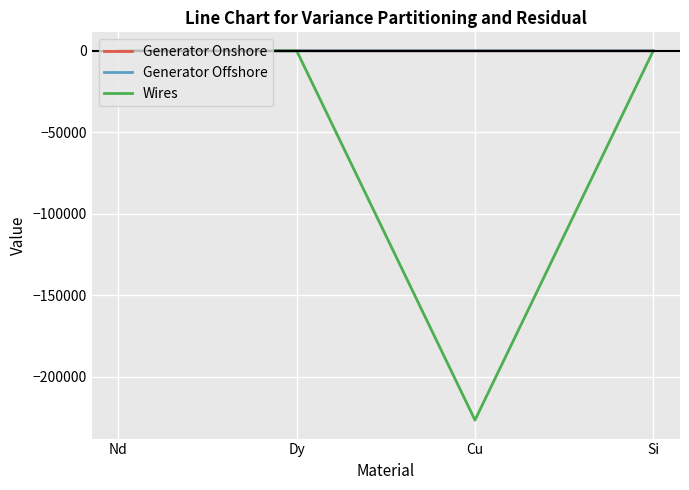

Between Dy and Cu, which series saw the biggest shift?

Wires